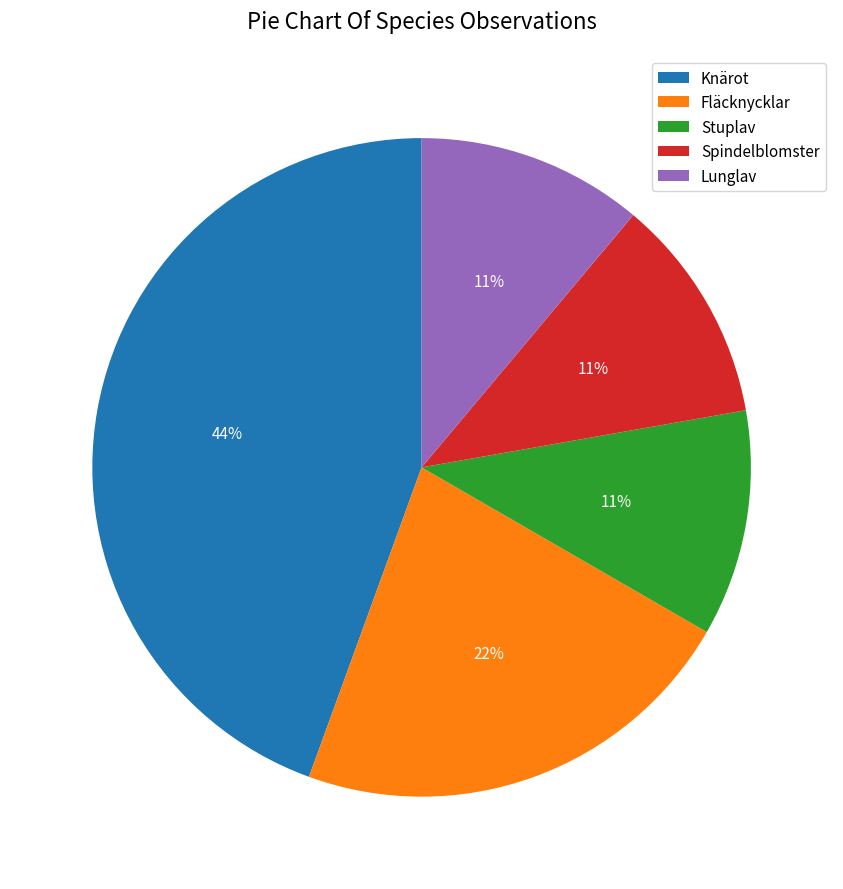

How many segments does this pie chart have?

5